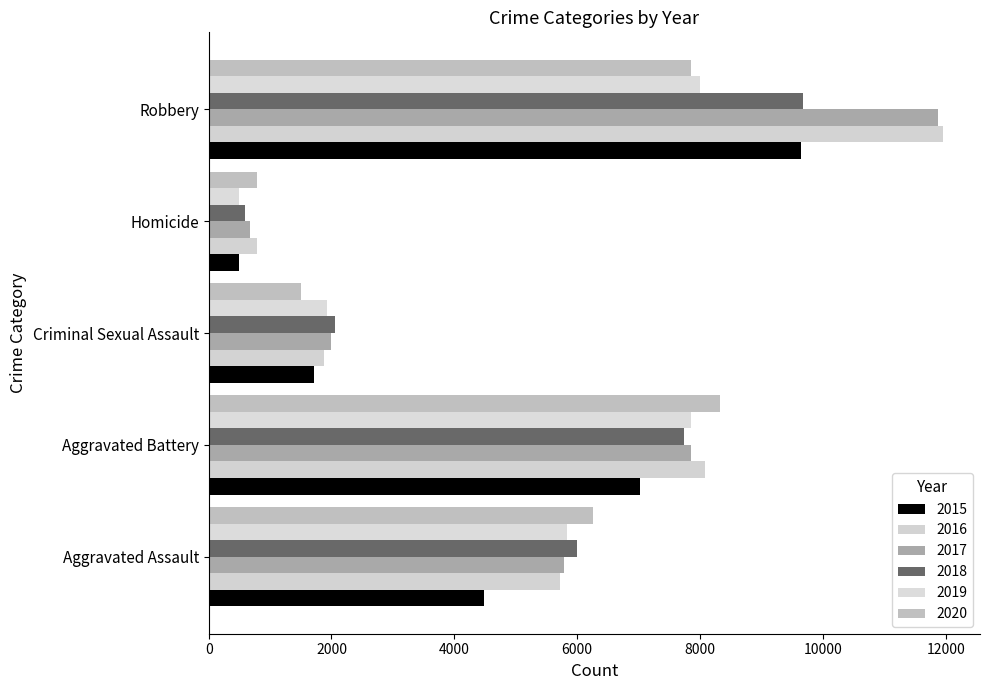

Reading left to right, extract all data points from this chart.

2015: Aggravated Assault=4480	Aggravated Battery=7018	Criminal Sexual Assault=1715	Homicide=496	Robbery=9638
2016: Aggravated Assault=5713	Aggravated Battery=8085	Criminal Sexual Assault=1871	Homicide=786	Robbery=11960
2017: Aggravated Assault=5793	Aggravated Battery=7845	Criminal Sexual Assault=1995	Homicide=672	Robbery=11881
2018: Aggravated Assault=6002	Aggravated Battery=7734	Criminal Sexual Assault=2056	Homicide=588	Robbery=9681
2019: Aggravated Assault=5841	Aggravated Battery=7858	Criminal Sexual Assault=1931	Homicide=499	Robbery=7995
2020: Aggravated Assault=6265	Aggravated Battery=8320	Criminal Sexual Assault=1508	Homicide=787	Robbery=7855